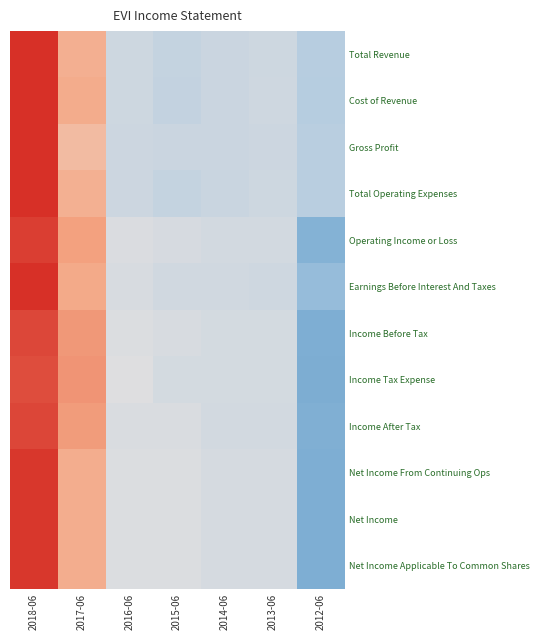

Reading right to left, extract all data points from this chart.

Total Revenue: 2012-06=-0.8	2013-06=-0.5	2014-06=-0.5	2015-06=-0.6	2016-06=-0.5	2017-06=0.8	2018-06=2.1
Cost of Revenue: 2012-06=-0.8	2013-06=-0.5	2014-06=-0.5	2015-06=-0.6	2016-06=-0.5	2017-06=0.9	2018-06=2.1
Gross Profit: 2012-06=-0.8	2013-06=-0.5	2014-06=-0.5	2015-06=-0.5	2016-06=-0.5	2017-06=0.7	2018-06=2.2
Total Operating Expenses: 2012-06=-0.8	2013-06=-0.5	2014-06=-0.6	2015-06=-0.6	2016-06=-0.5	2017-06=0.8	2018-06=2.1
Operating Income or Loss: 2012-06=-1.4	2013-06=-0.4	2014-06=-0.4	2015-06=-0.4	2016-06=-0.3	2017-06=1.0	2018-06=1.9
Earnings Before Interest And Taxes: 2012-06=-1.2	2013-06=-0.5	2014-06=-0.4	2015-06=-0.4	2016-06=-0.4	2017-06=0.9	2018-06=2.0
Income Before Tax: 2012-06=-1.4	2013-06=-0.4	2014-06=-0.4	2015-06=-0.3	2016-06=-0.3	2017-06=1.1	2018-06=1.8
Income Tax Expense: 2012-06=-1.5	2013-06=-0.4	2014-06=-0.4	2015-06=-0.4	2016-06=-0.2	2017-06=1.1	2018-06=1.7
Income After Tax: 2012-06=-1.4	2013-06=-0.4	2014-06=-0.4	2015-06=-0.3	2016-06=-0.3	2017-06=1.1	2018-06=1.8
Net Income From Continuing Ops: 2012-06=-1.4	2013-06=-0.4	2014-06=-0.4	2015-06=-0.3	2016-06=-0.3	2017-06=0.9	2018-06=1.9
Net Income: 2012-06=-1.4	2013-06=-0.4	2014-06=-0.4	2015-06=-0.3	2016-06=-0.3	2017-06=0.9	2018-06=1.9
Net Income Applicable To Common Shares: 2012-06=-1.4	2013-06=-0.4	2014-06=-0.4	2015-06=-0.3	2016-06=-0.3	2017-06=0.9	2018-06=1.9